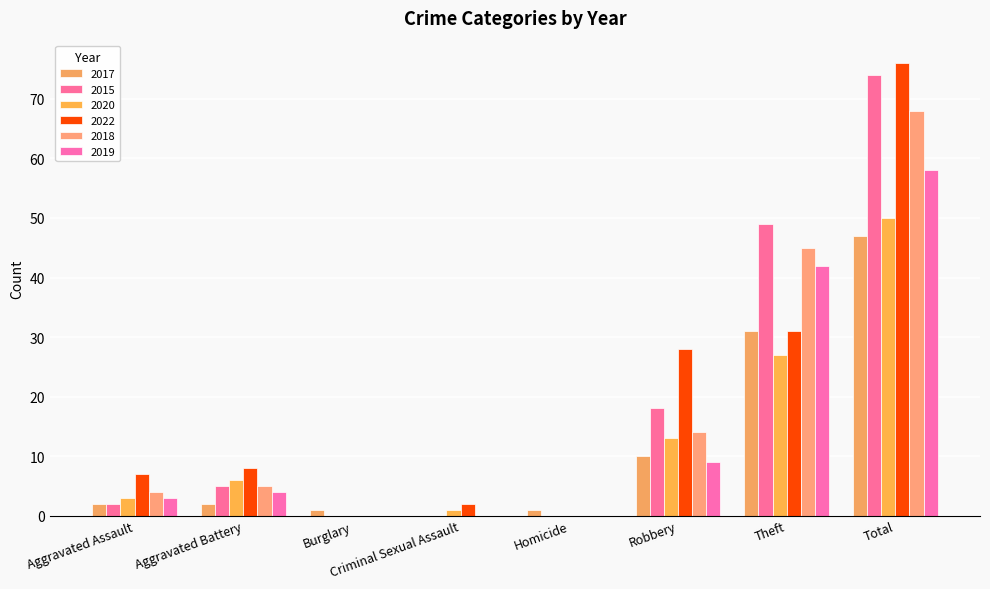

Count the number of categories in the chart.

8